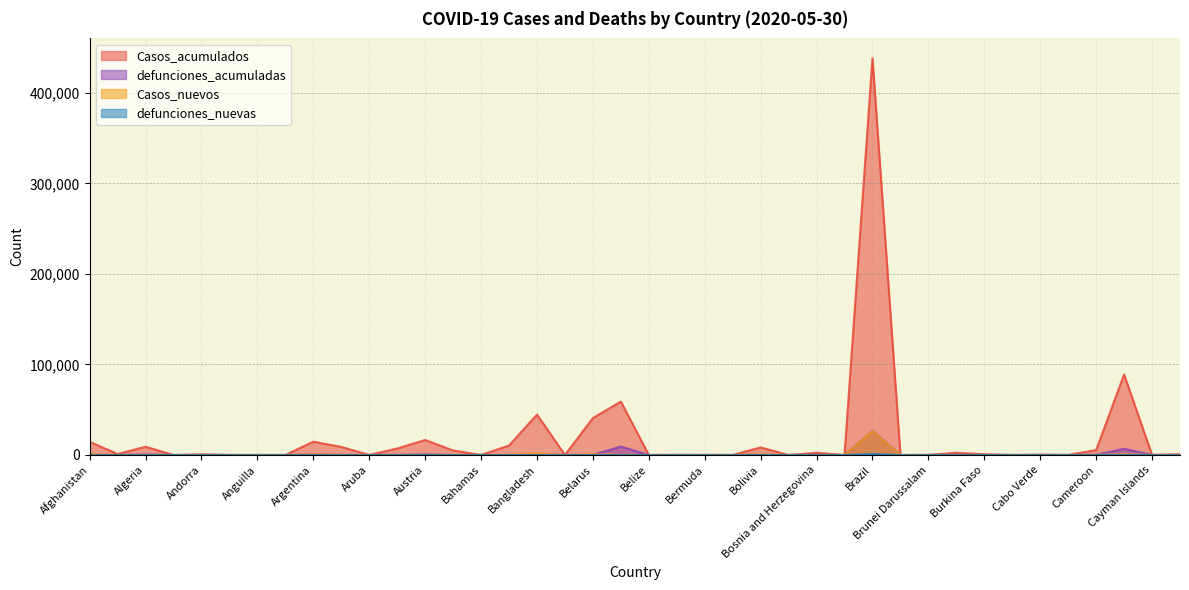

How many intersections are there between Casos_nuevos and defunciones_acumuladas?

14